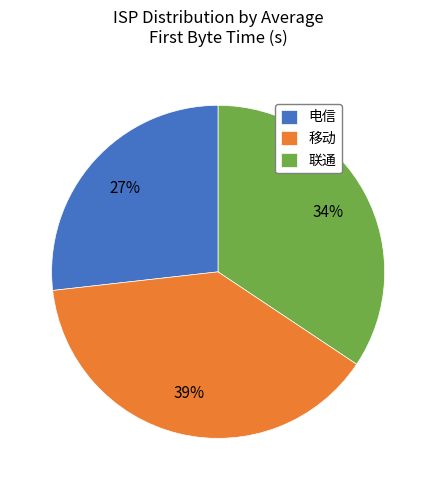

Is it true that 电信 is 27% of the pie?

True